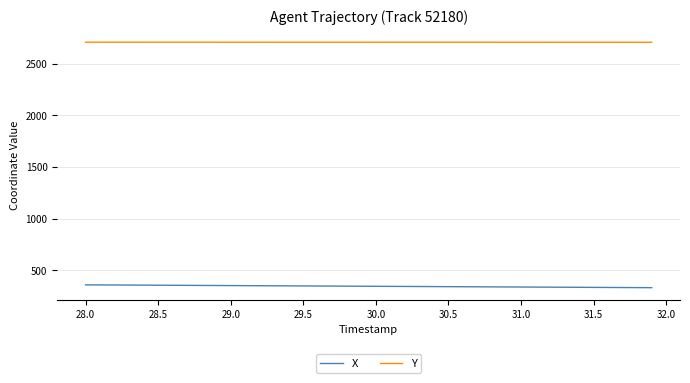

What is the difference between the second highest and minimum values in the X series?

26.6